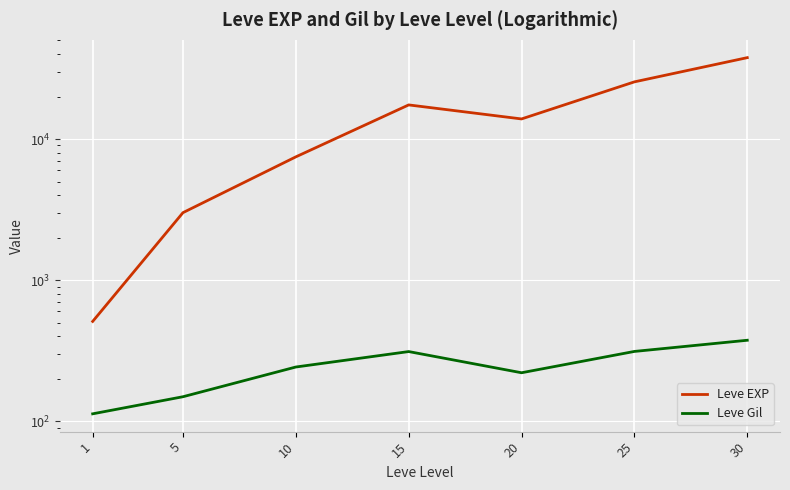

The Leve Gil series shows 522.3 at 30. True or false?

False